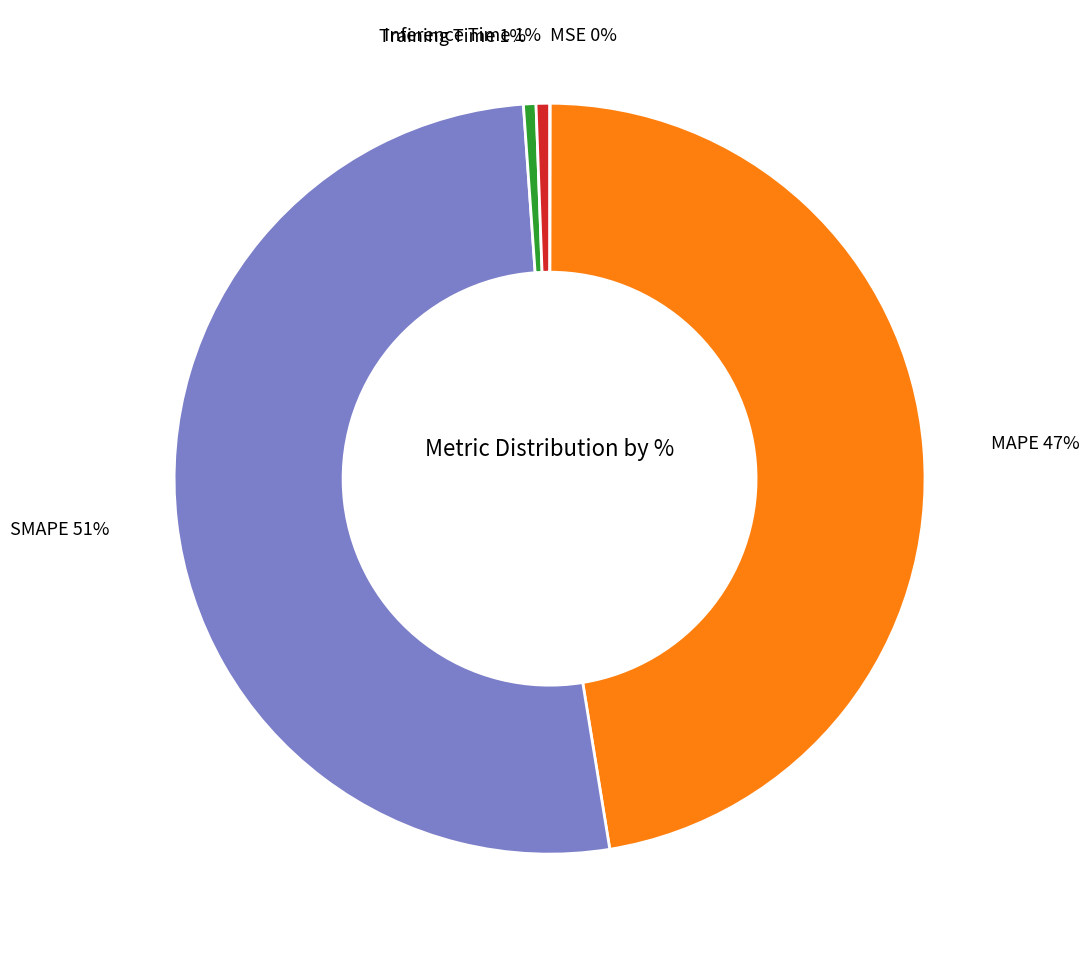

To the nearest percent, what is the difference between the largest and smallest slice percentages?

51%